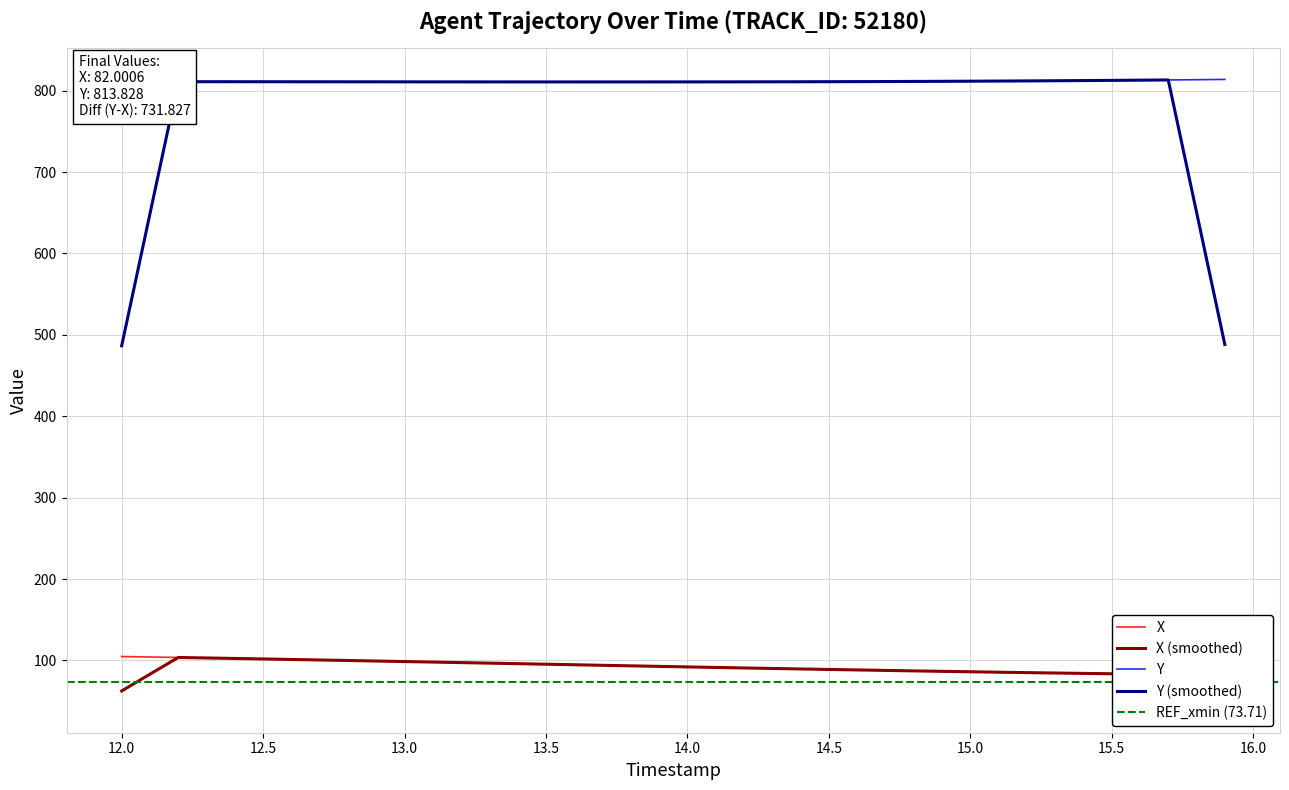

Count the number of categories in the chart.

40